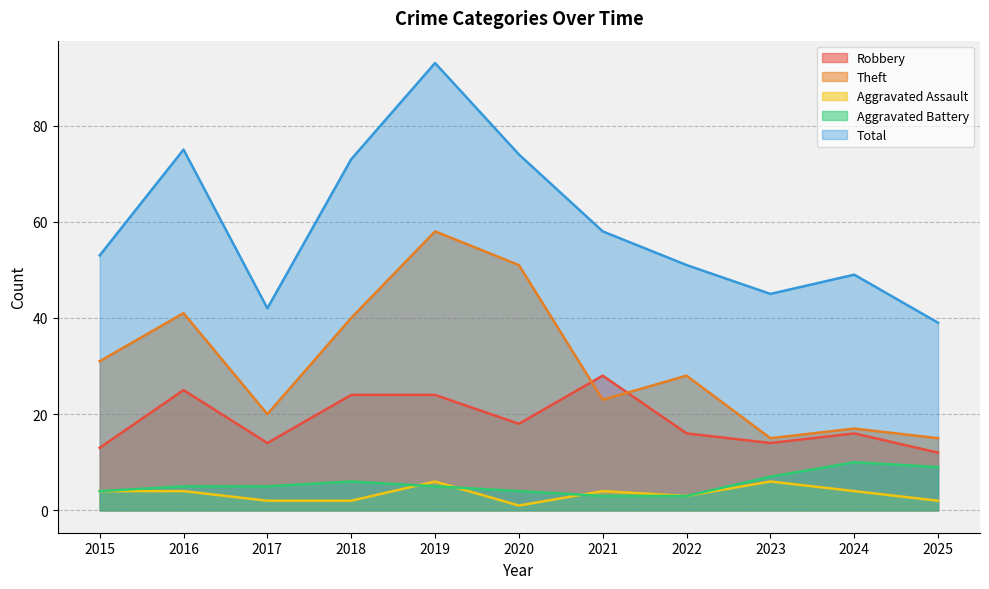

How many categories are shown in the chart?

11